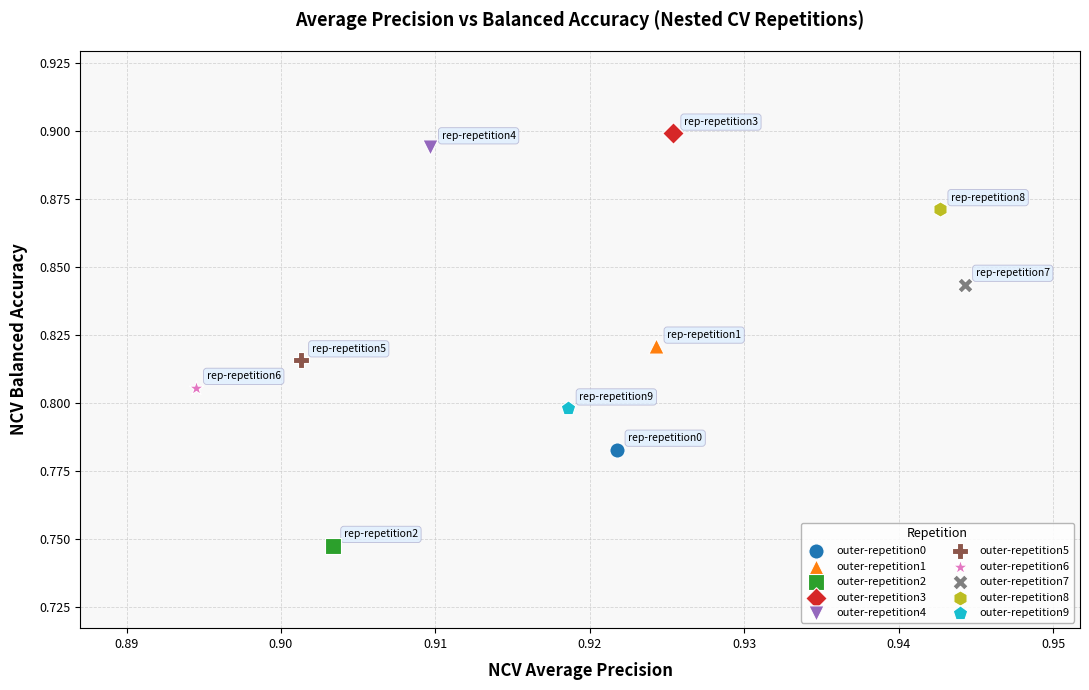

What are all the series names shown in the legend?

outer-repetition0, outer-repetition1, outer-repetition2, outer-repetition3, outer-repetition4, outer-repetition5, outer-repetition6, outer-repetition7, outer-repetition8, outer-repetition9